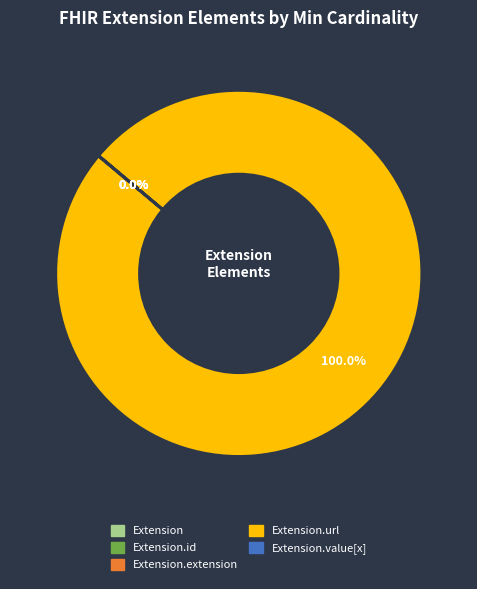

Is there any slice that represents more than half of the pie?

Yes